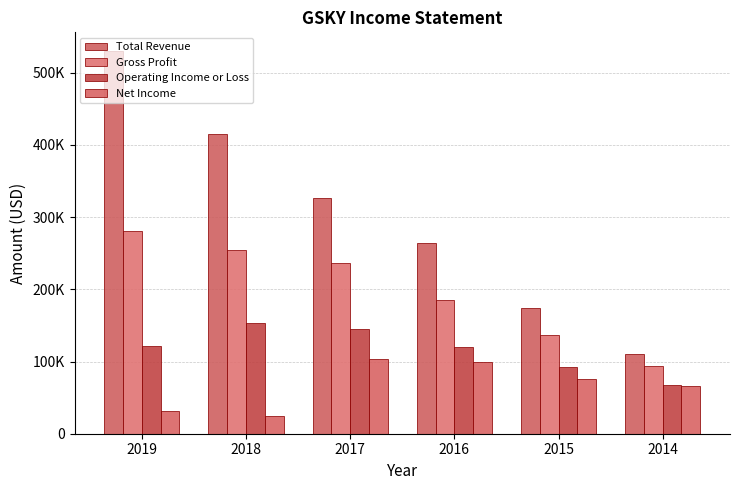

True or false: Net Income has a value of 147436 at 2016.

False